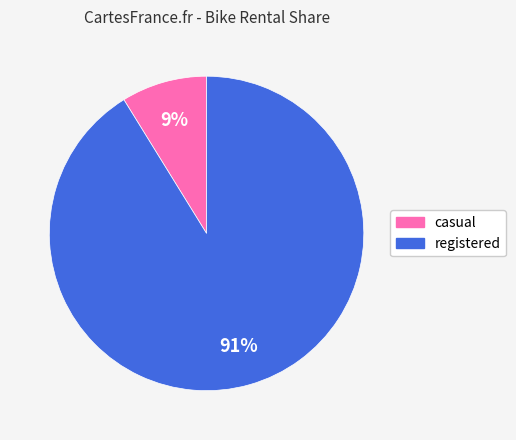

To the nearest percent, what is the average slice percentage?

50%